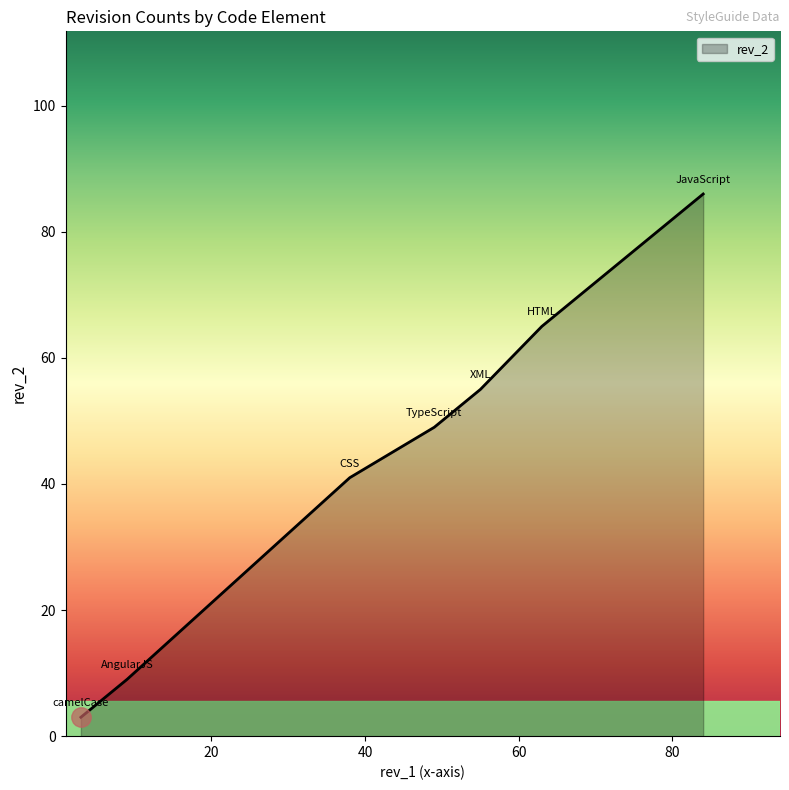

True or false: the data has more than 2 interior local peaks.

False